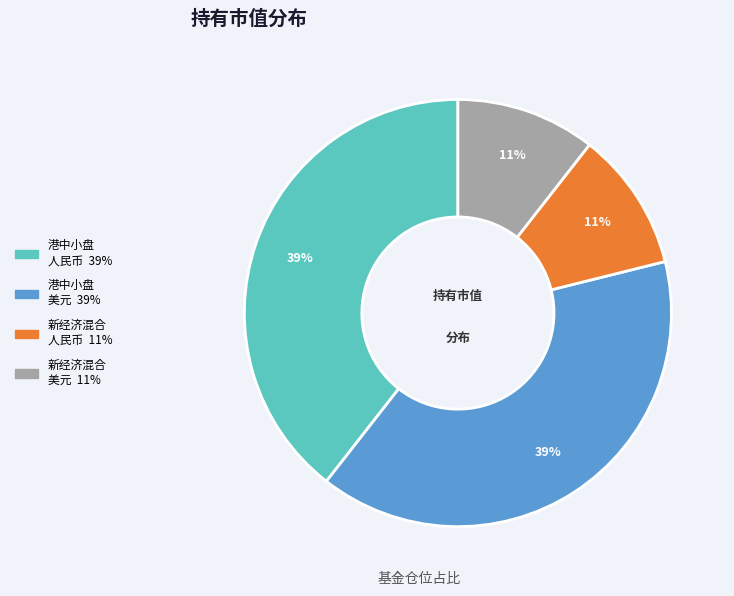

Is there any slice that represents more than half of the pie?

No